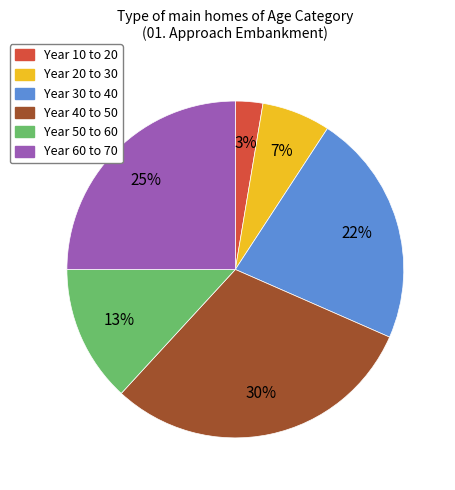

Is there any slice that represents more than half of the pie?

No